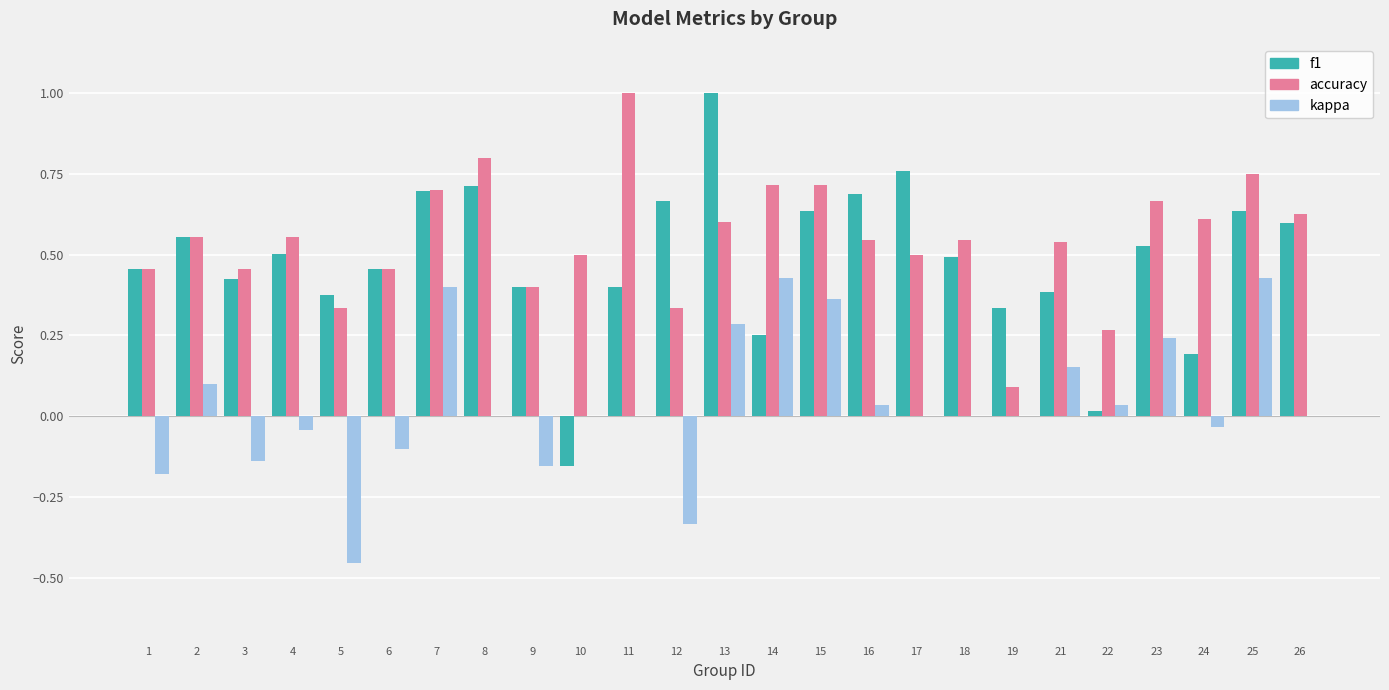

How many values in the f1 series exceed 0?

24